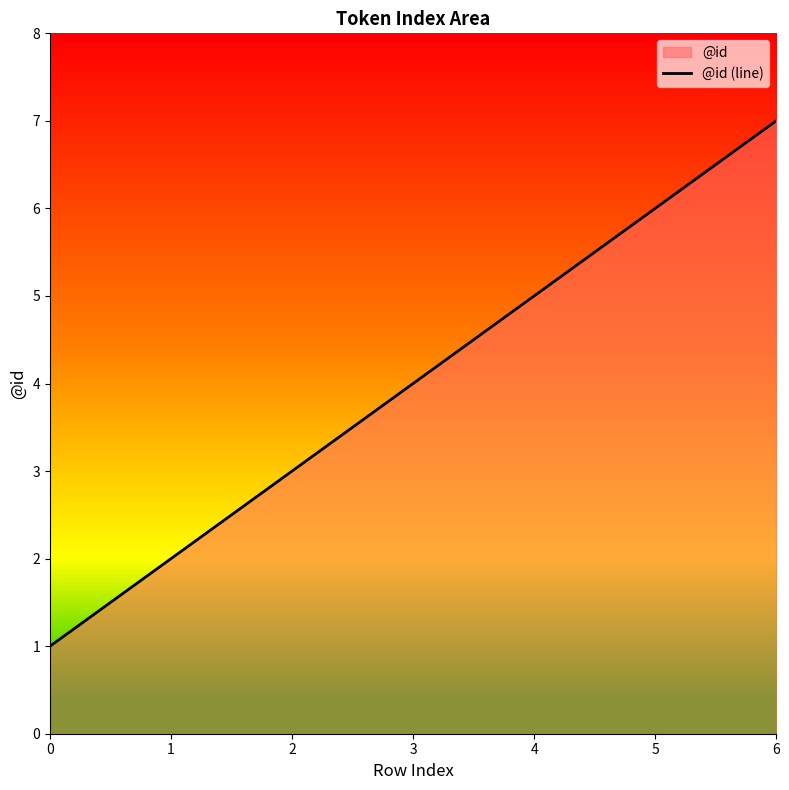

Which category has the highest value across all series?

6